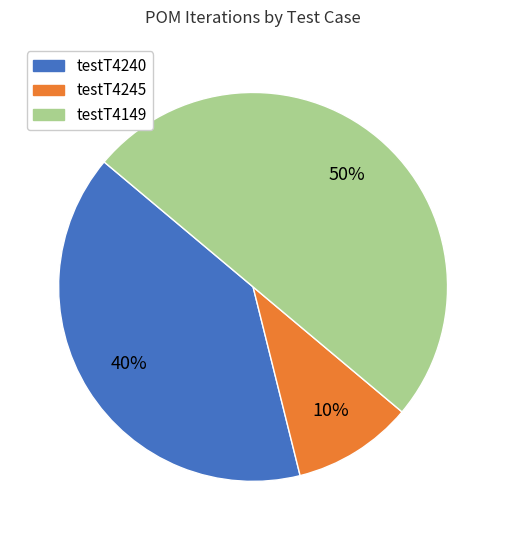

What percentage is the testT4245 slice, to the nearest percent?

10%